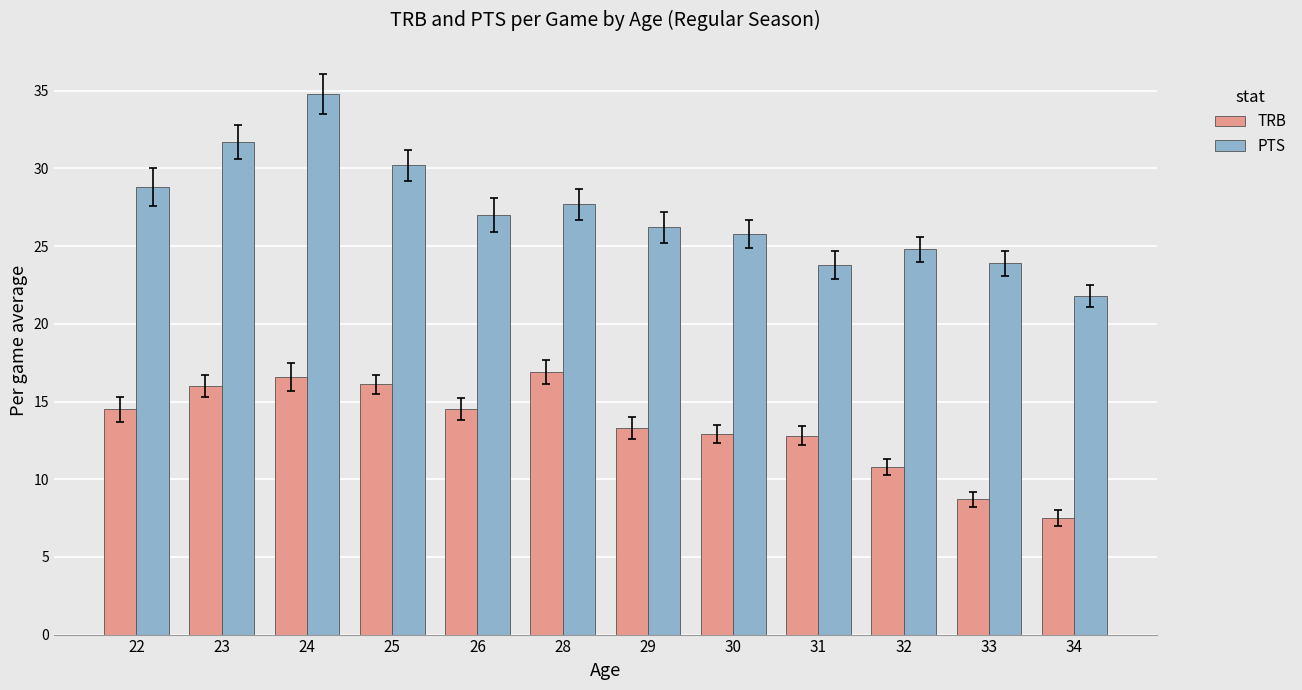

Which series has the widest spread of values?

PTS